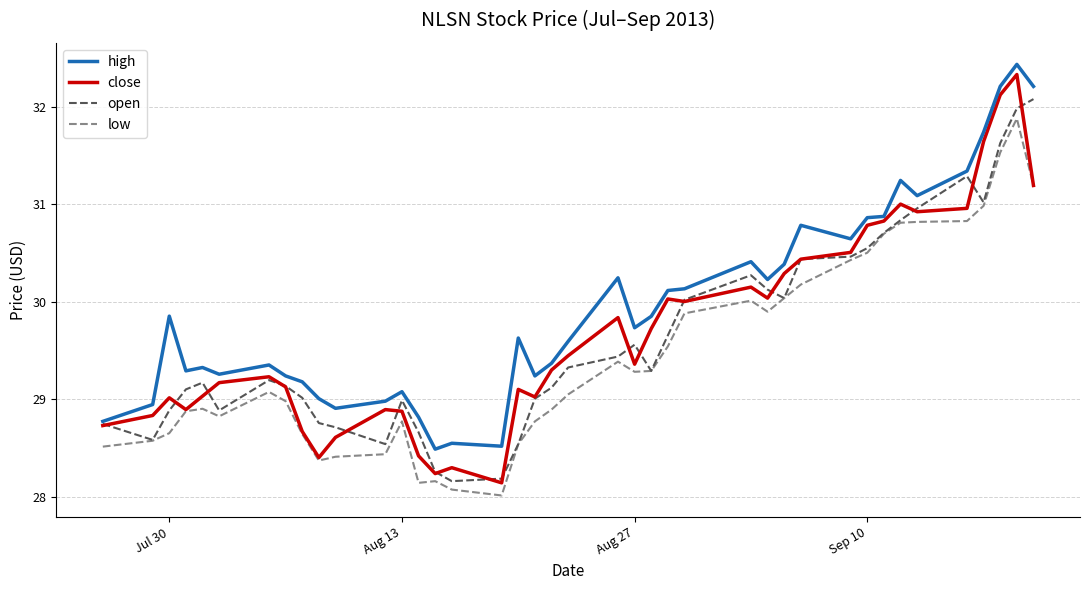

What is the highest value of the low series?

31.9